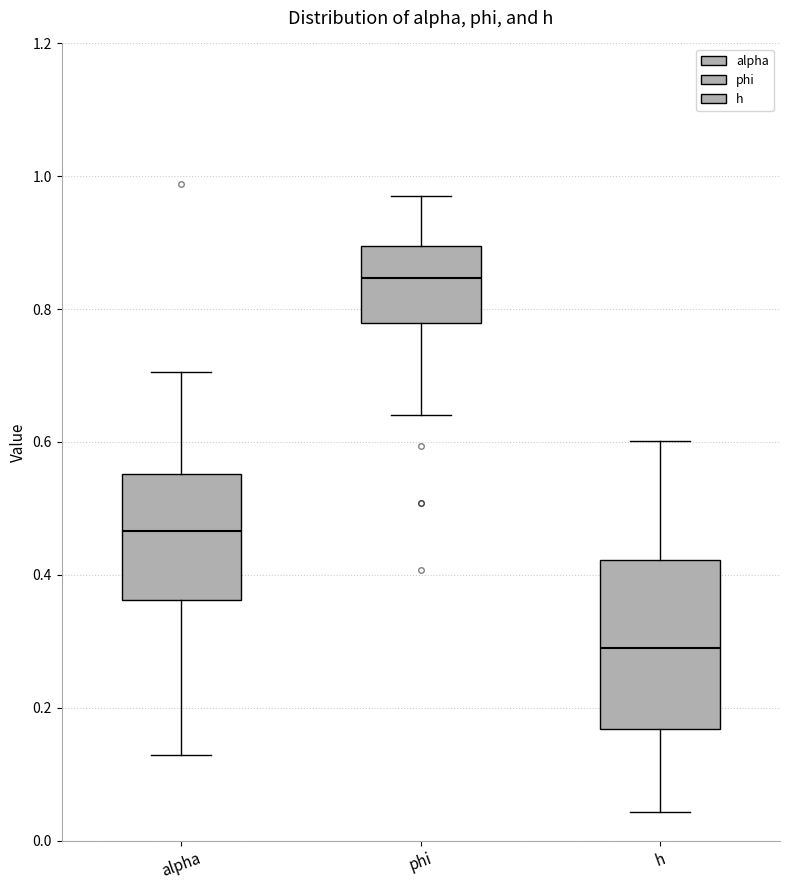

Reading left to right, transcribe this box plot: for each box, give where its median line is, the range the box spans, and where its two whiskers end, as read against the y-axis. The values are not printed on the chart, so give them approximately, as read against the axis.

alpha: median 0.46, box 0.36 to 0.56, whiskers 0.12 to 0.70
phi: median 0.84, box 0.78 to 0.90, whiskers 0.64 to 0.98
h: median 0.30, box 0.16 to 0.42, whiskers 0.04 to 0.60